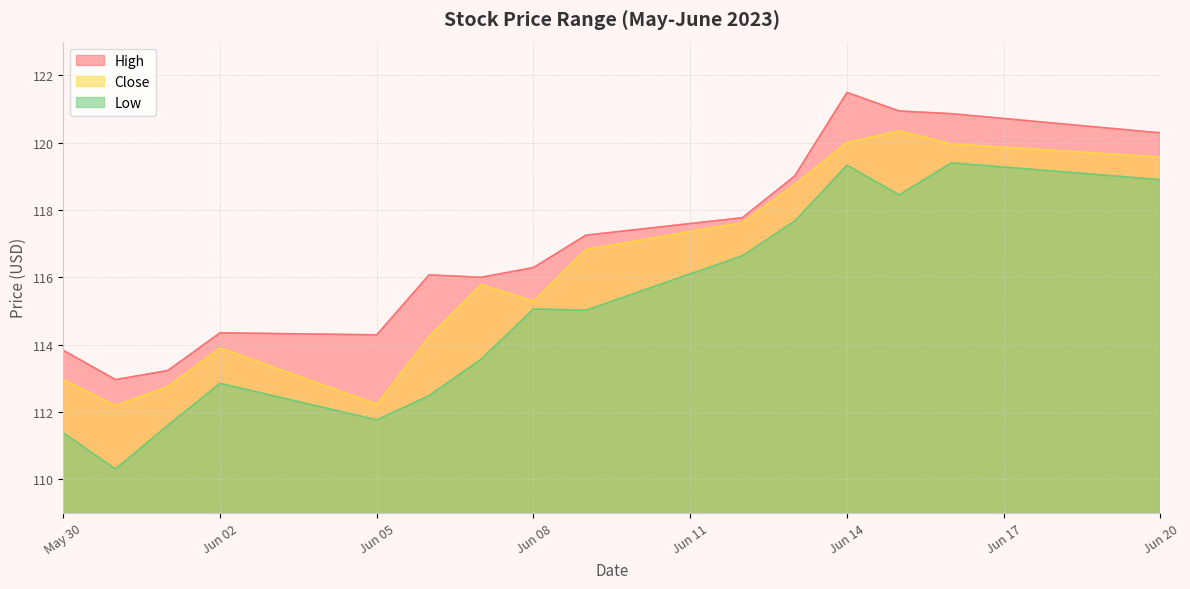

Where is Low nearest to the value 114?

2023-06-07